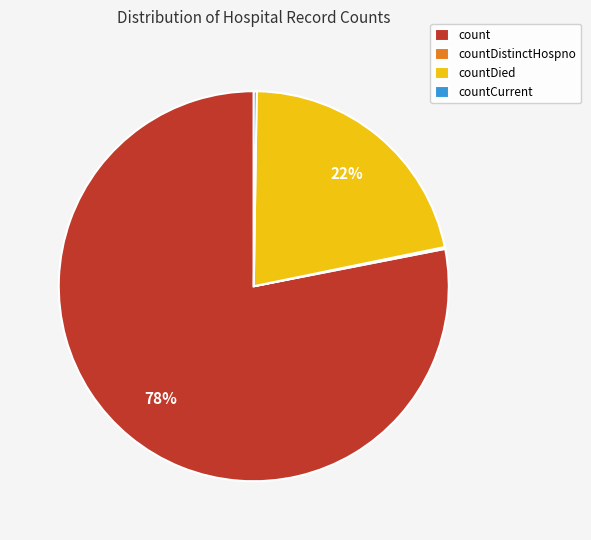

Which slice represents more than half of the pie?

count